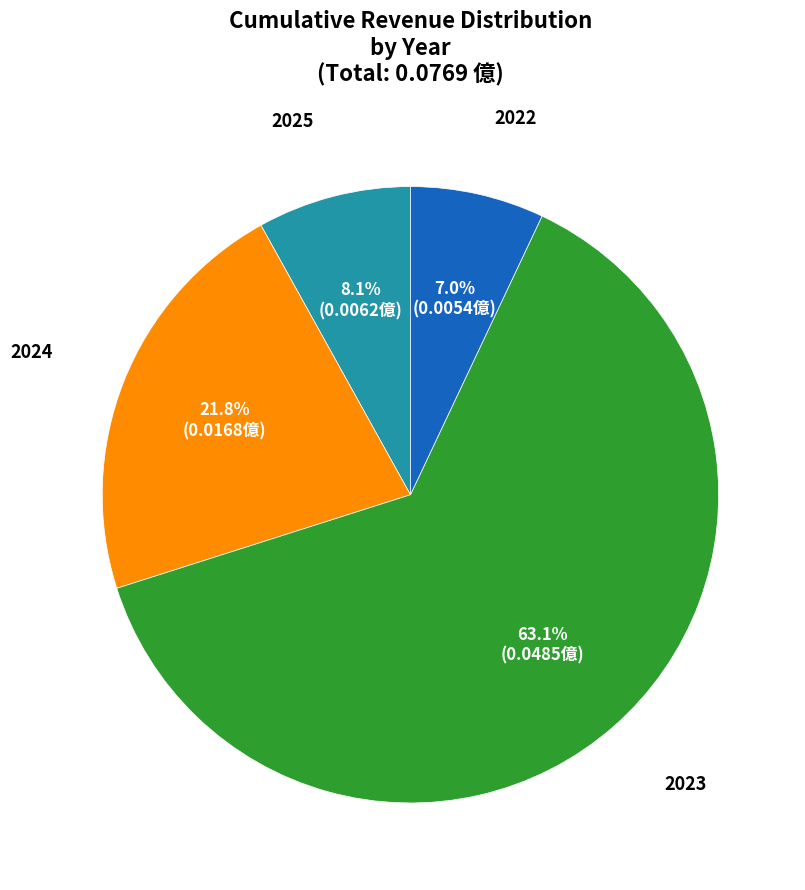

Which category accounts for the majority?

2023